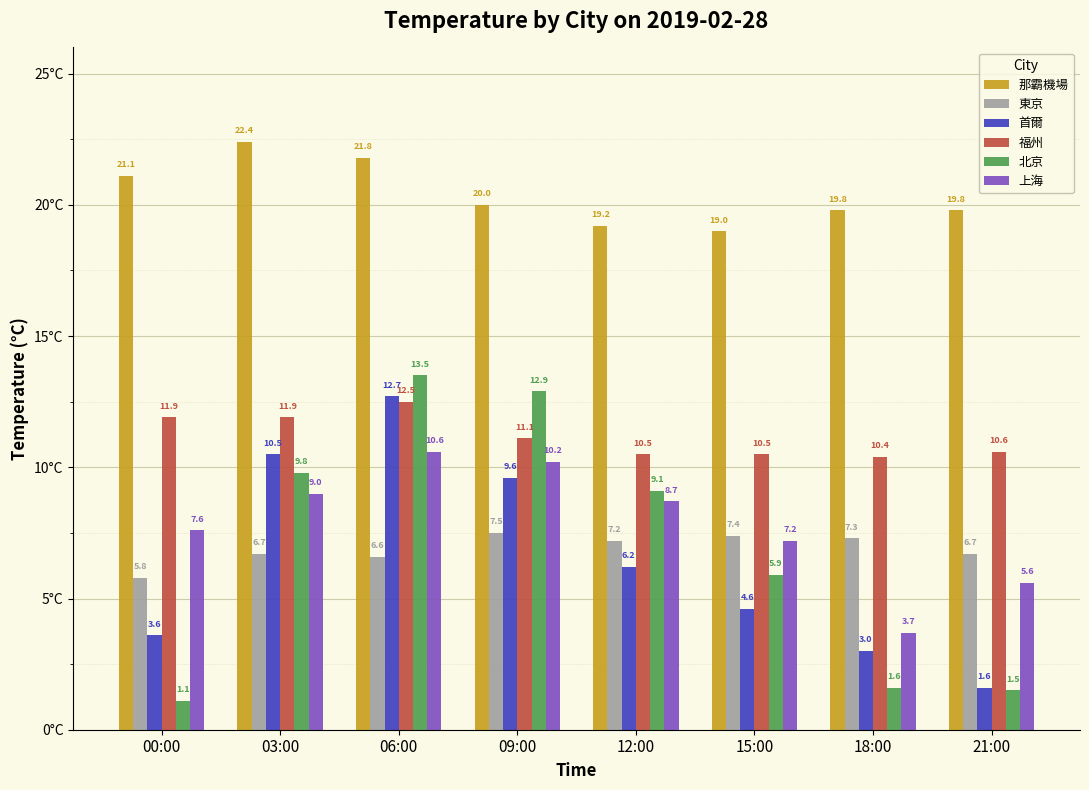

What is the spread (max minus min) of values at 18:00?

18.2